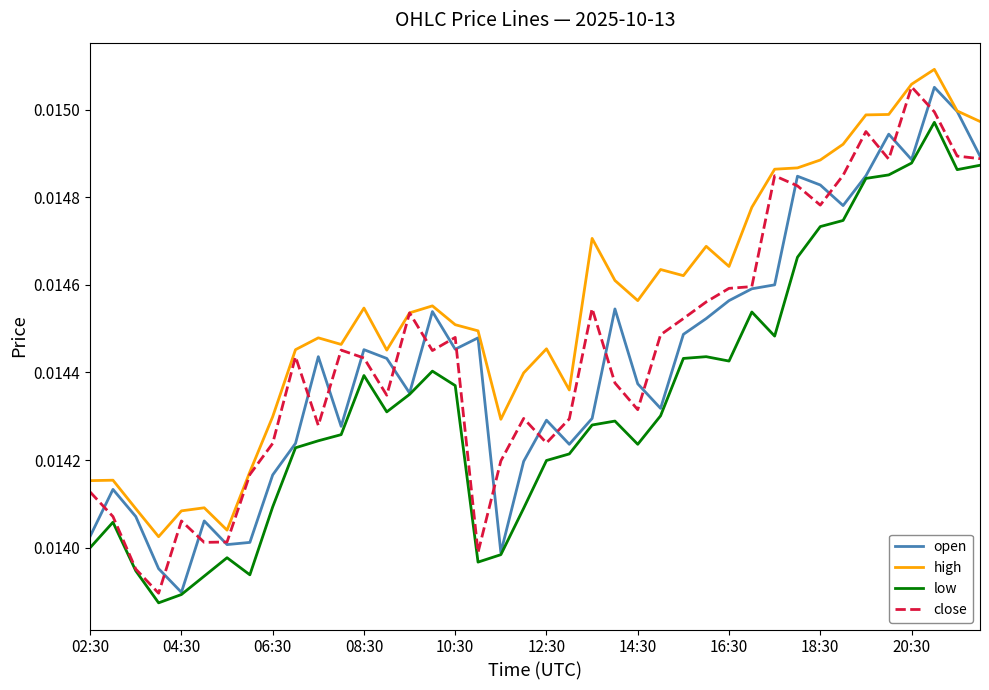

Which series has the largest total across all categories?

high